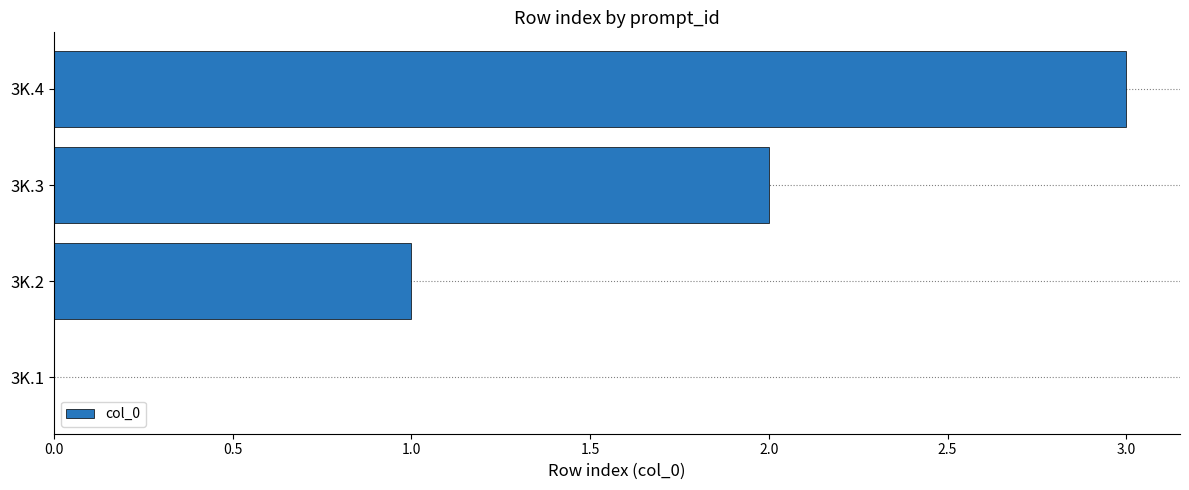

What is the sum of all values?

6